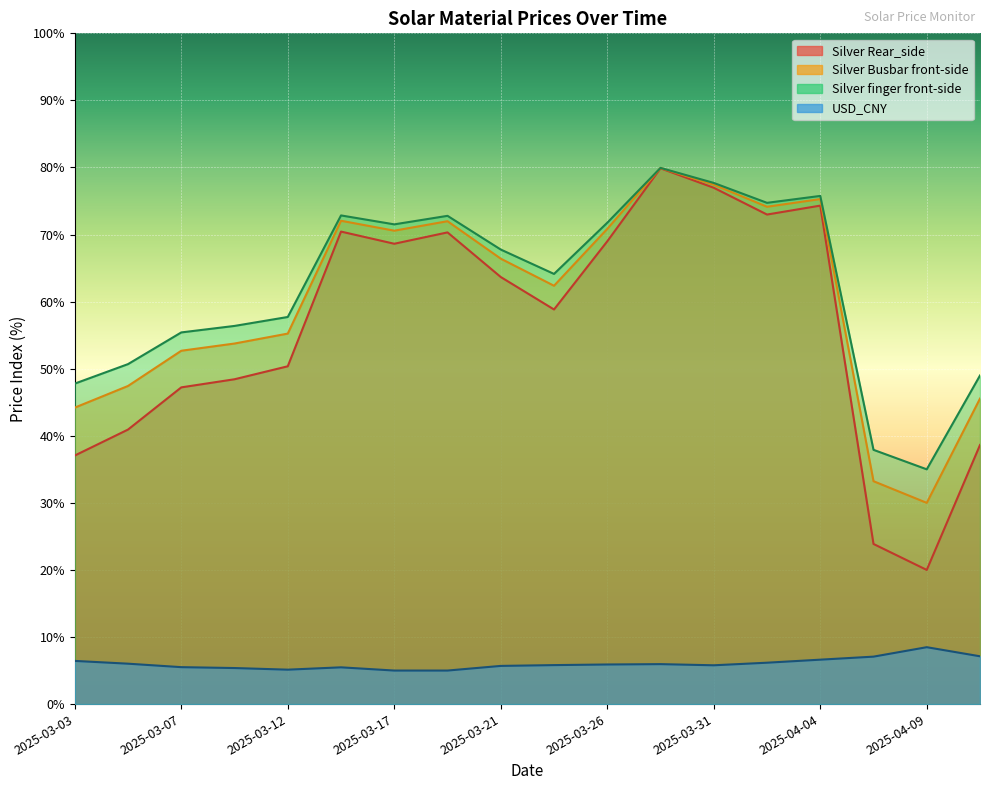

How many interior local peaks does the Silver Busbar front-side series have?

4